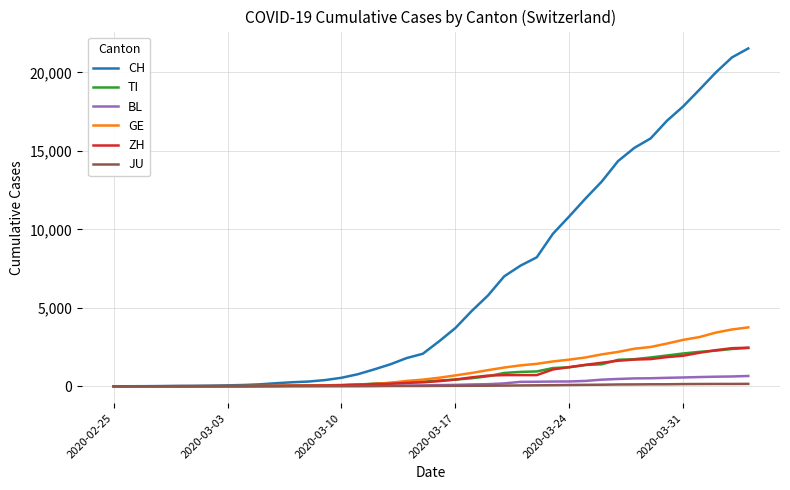

Which series has the largest total across all categories?

CH